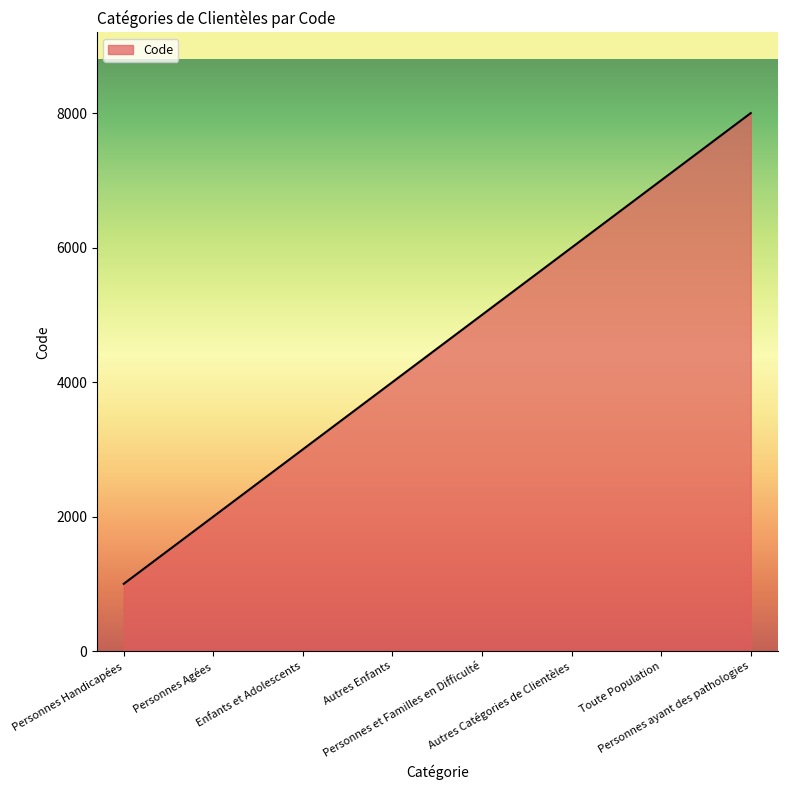

What is the difference between the maximum and second lowest values?

6000